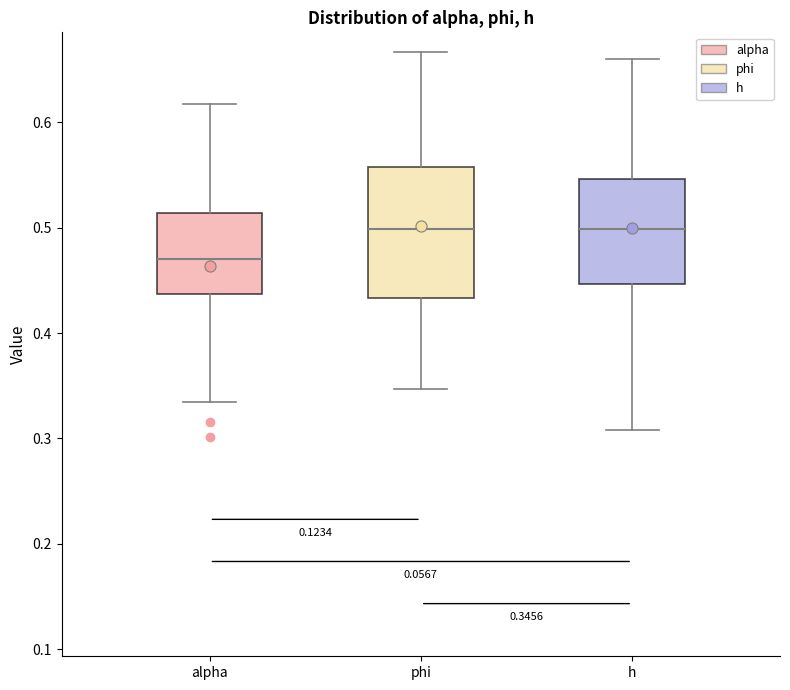

Which box is the tallest, from its lower edge to its upper edge?

phi